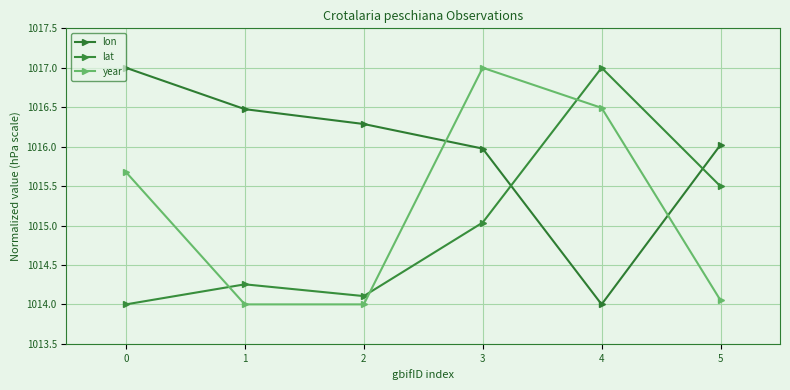

Is it true that lat equals 212.8 at 3?

False